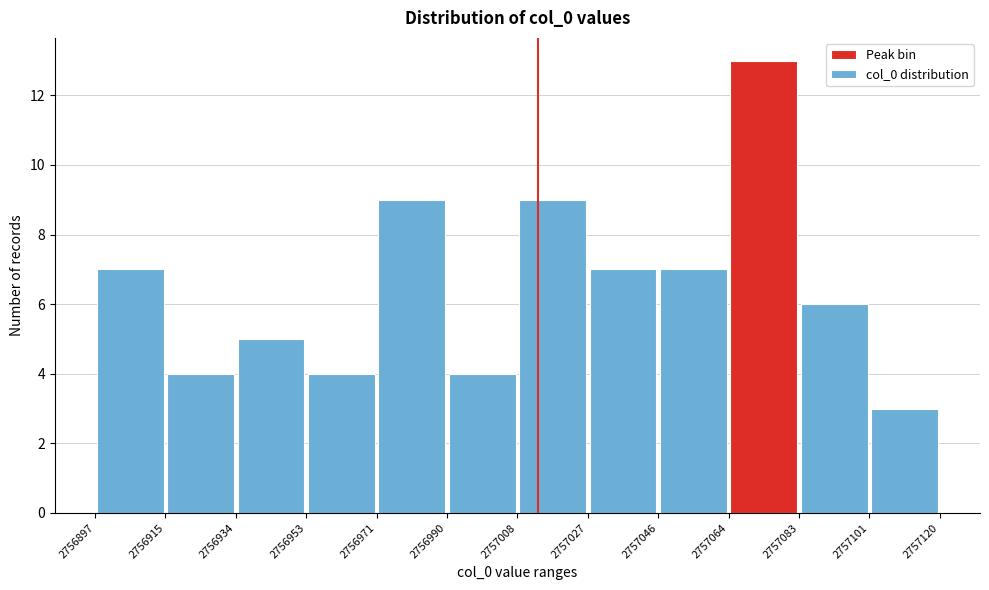

How tall is the bar that spans 2756915 to 2756934 on the x-axis? The values are not printed on the chart, so give them approximately, as read against the axis.

4